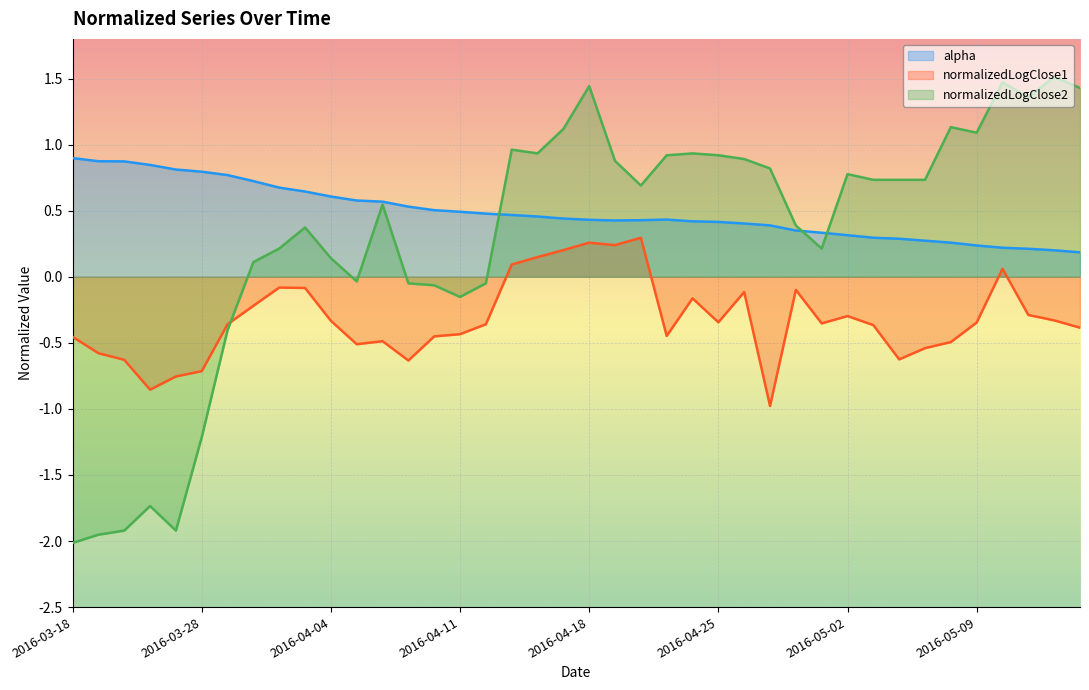

What is the label of the 24th point from the right?

2016-04-12